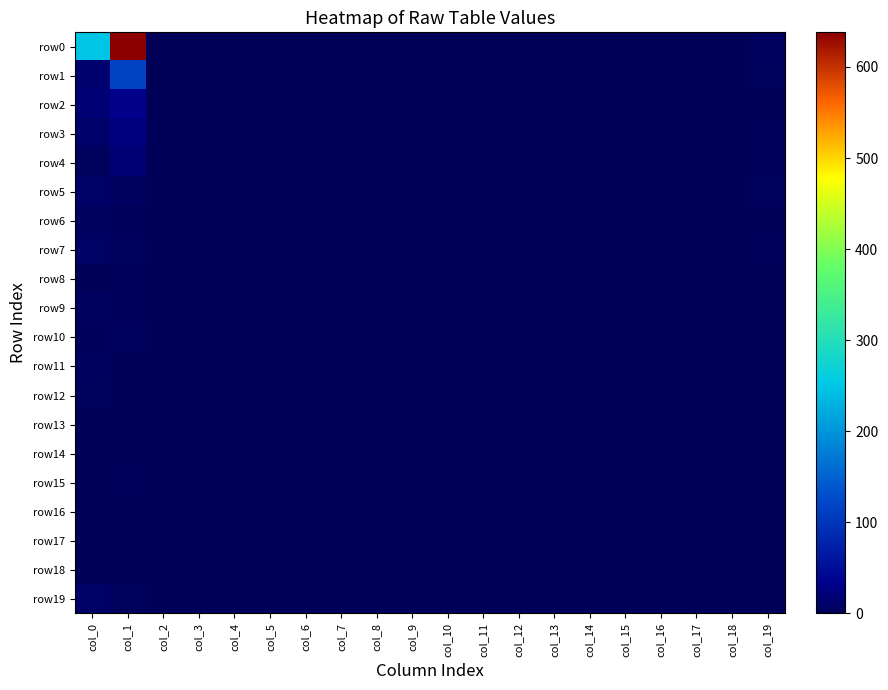

What is the greatest value displayed?

638